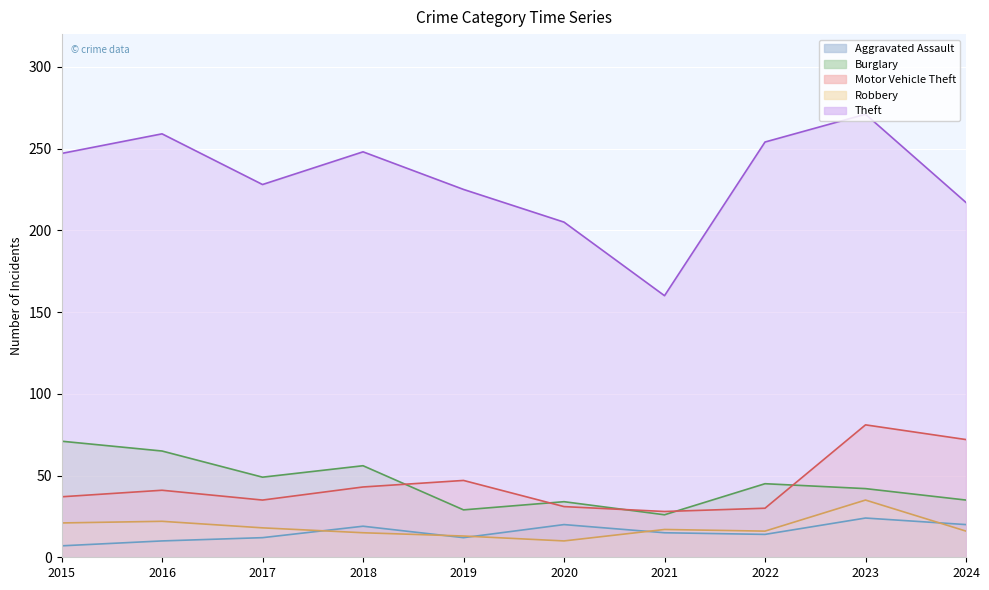

How many data points in Aggravated Assault are less than 15?

5